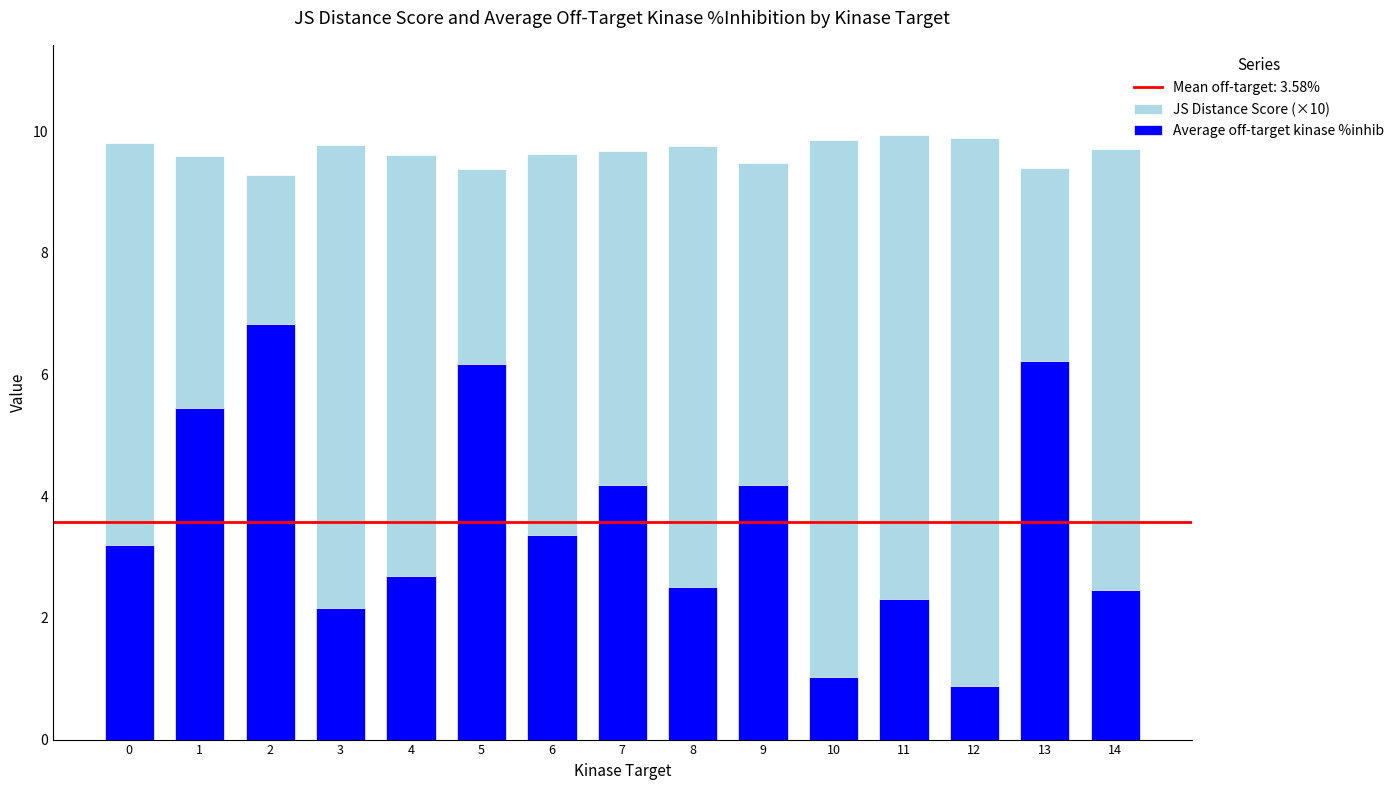

Read the Average off-target kinase %inhib value at 3.

2.2